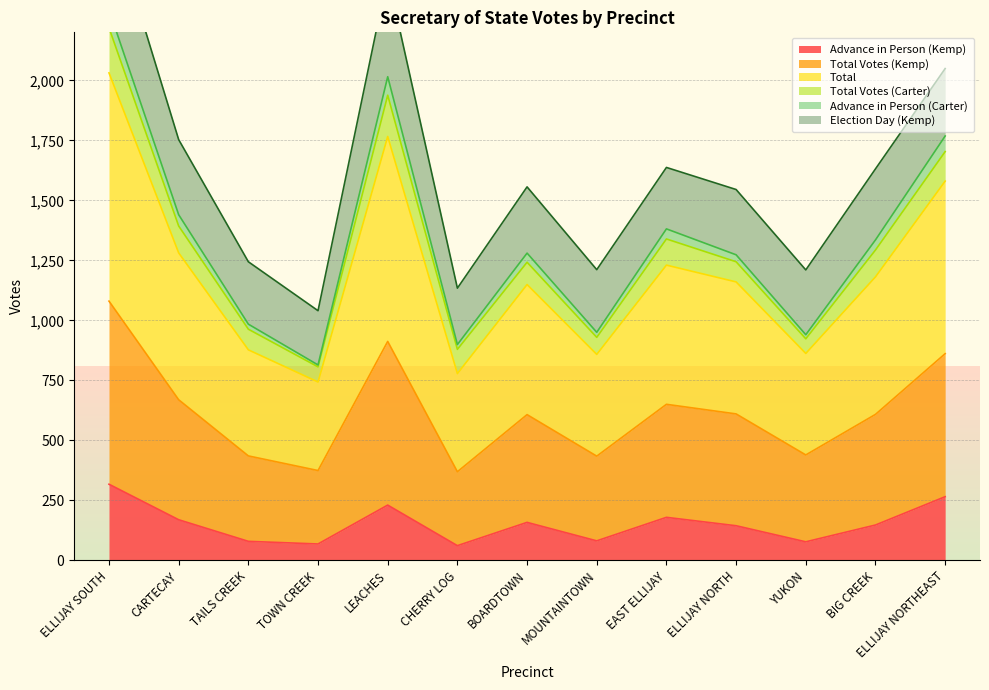

What is the difference between the highest and lowest values at LEACHES?

2206